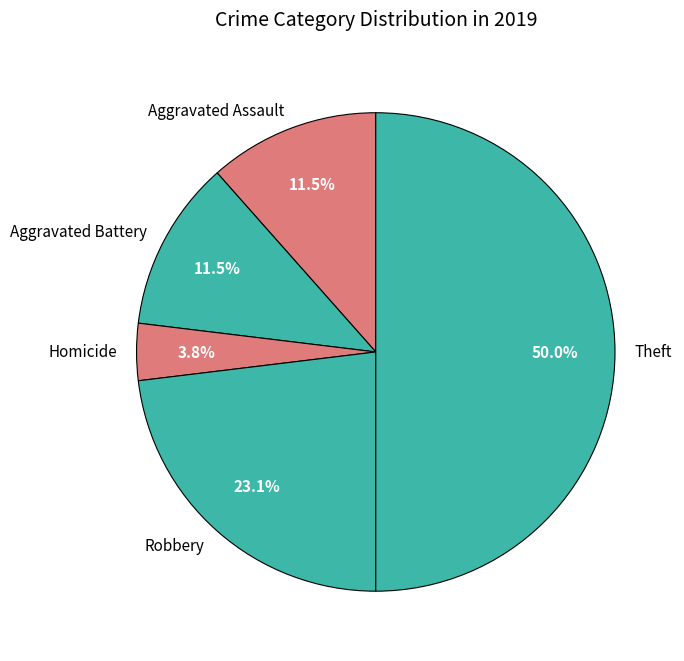

The Homicide slice represents 18% of the pie. True or false?

False